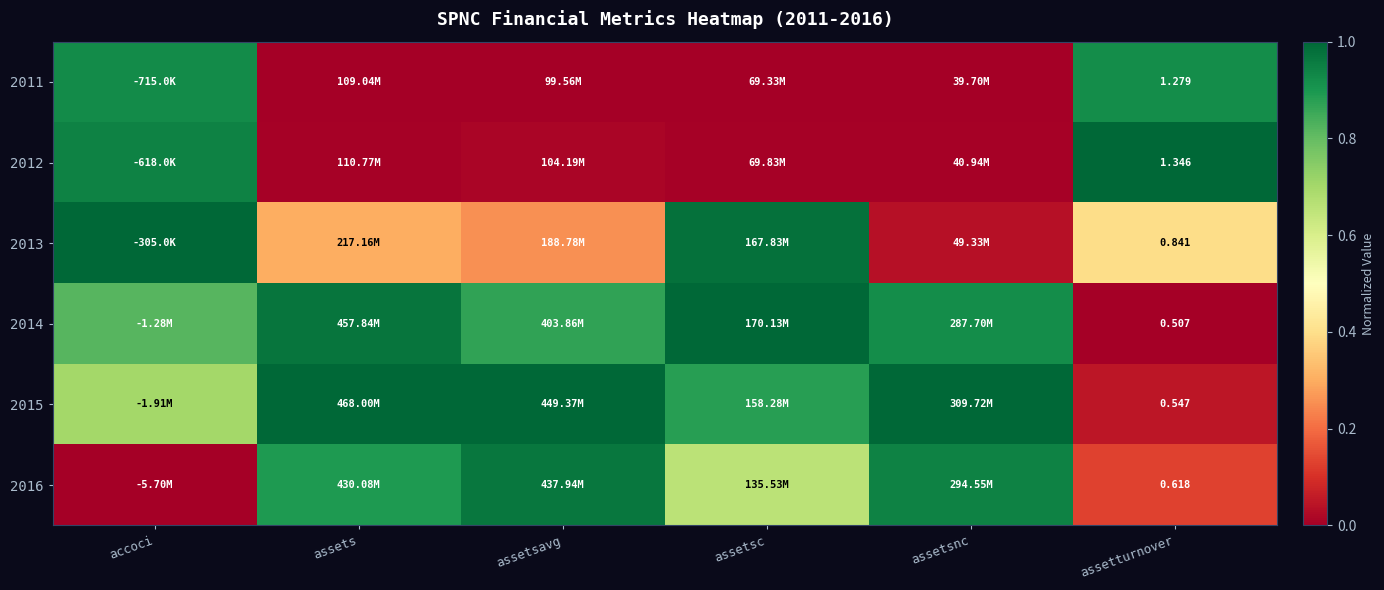

The 2011 series shows 0.5 at assetsavg. True or false?

False